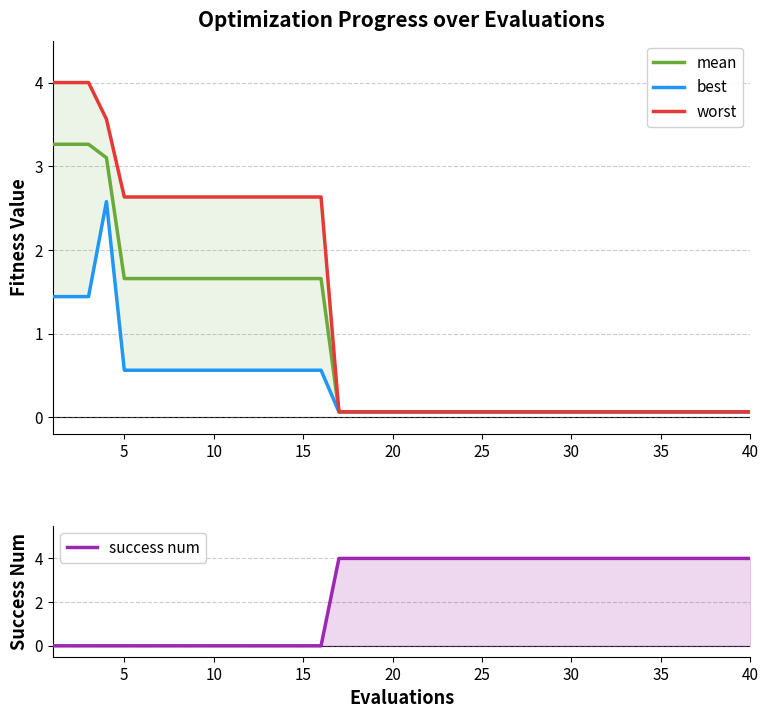

Rank the series by their maximum value, from lowest to highest.

best, mean, worst, success num